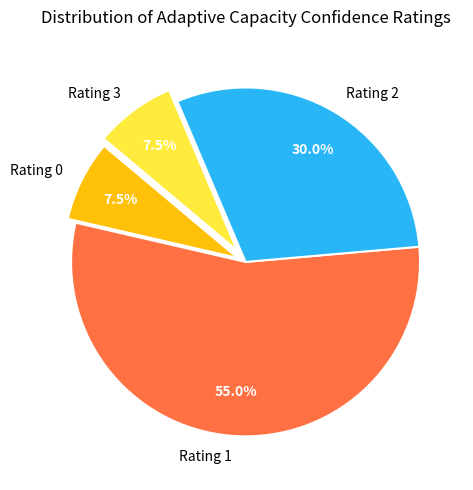

Which slice is the largest?

Rating 1